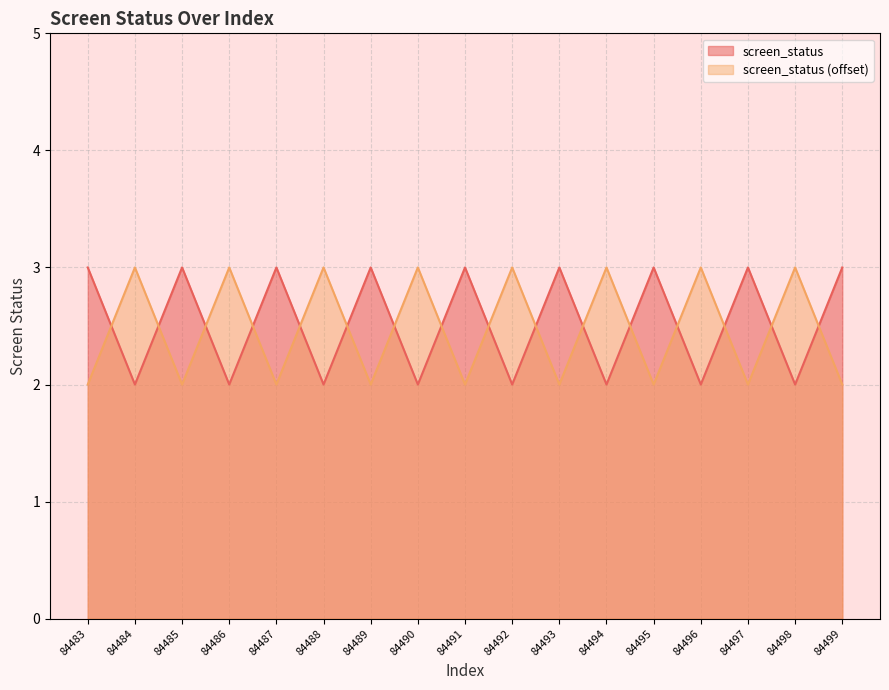

Is it true that screen_status_2 equals 3 at 84497?

False